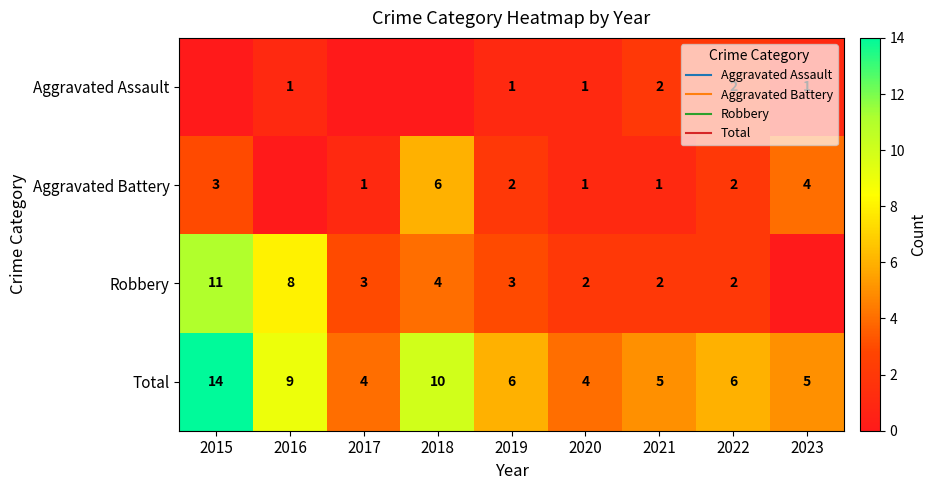

What is the maximum value for Aggravated Battery?

6